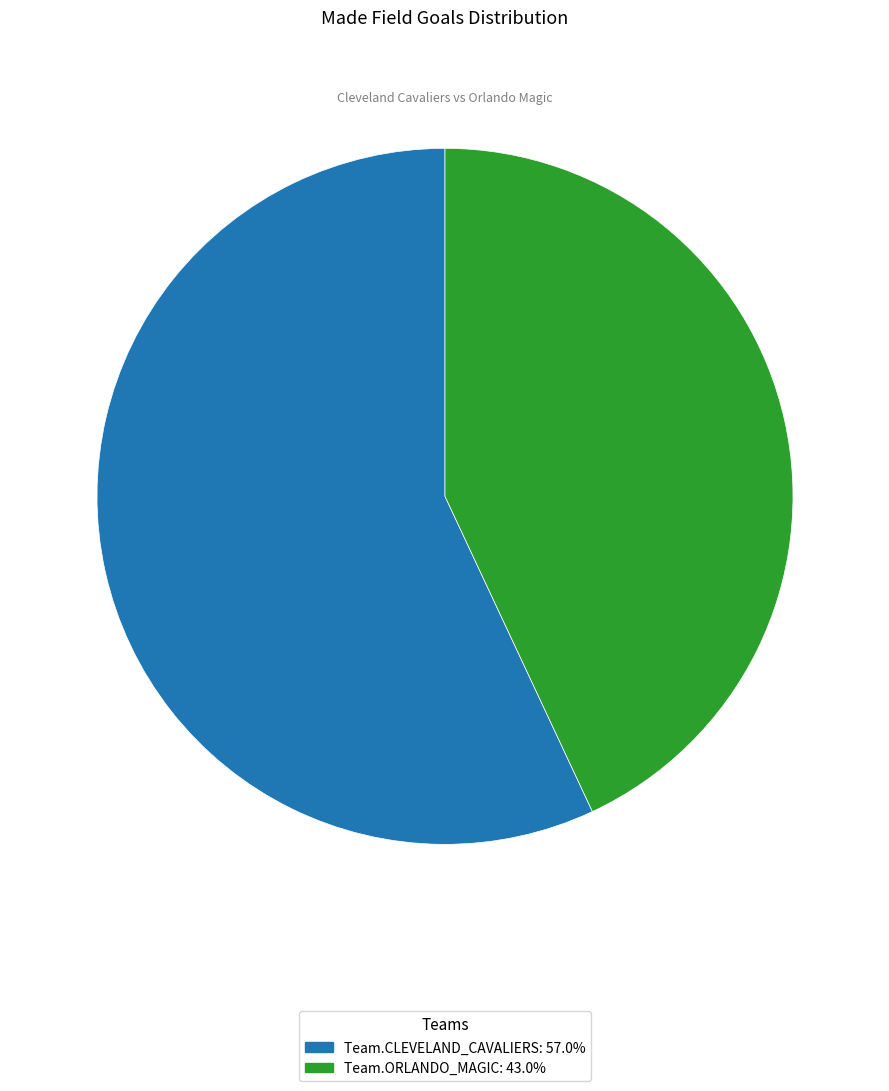

Which slice is the smallest?

Team.ORLANDO_MAGIC